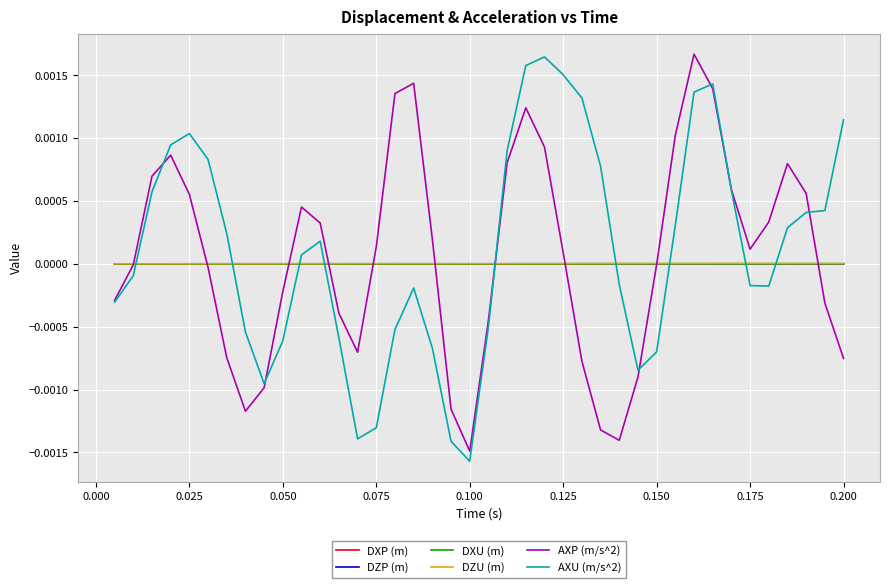

What are all the series names shown in the legend?

DXP (m), DZP (m), DXU (m), DZU (m), AXP (m/s^2), AXU (m/s^2)